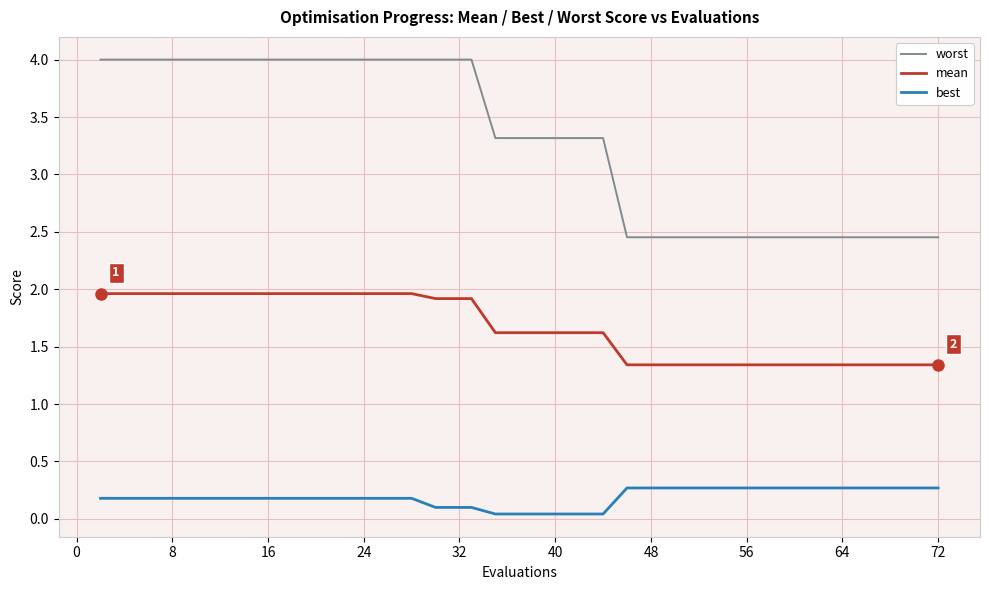

What is the average value of the best series?

0.2